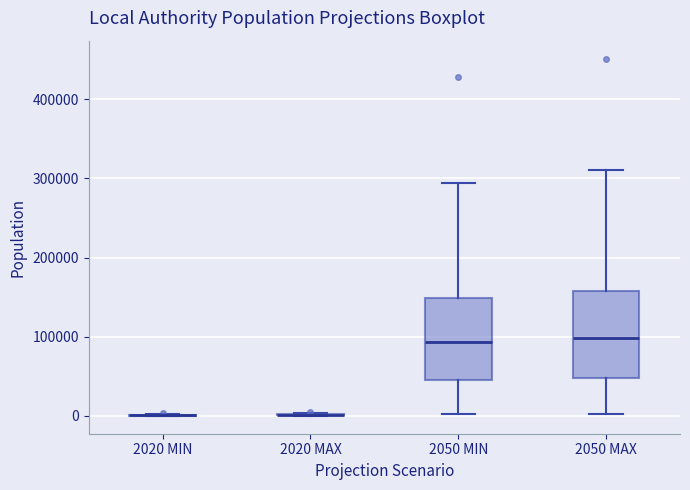

Reading left to right, read every box against the y-axis: the position of its median line, the range the box covers, and the ends of its whiskers. The values are not printed on the chart, so give them approximately, as read against the axis.

2020 MIN: box collapsed to a line at 0, whiskers 0 to 0
2020 MAX: box collapsed to a line at 0, whiskers 0 to 0
2050 MIN: median 90000, box 50000 to 150000, whiskers 0 to 290000
2050 MAX: median 100000, box 50000 to 160000, whiskers 0 to 310000